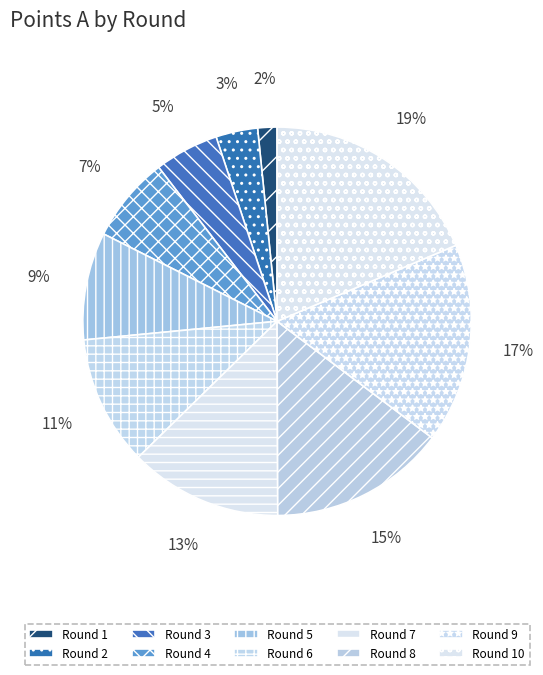

What is the smallest slice in the pie chart?

Round 1